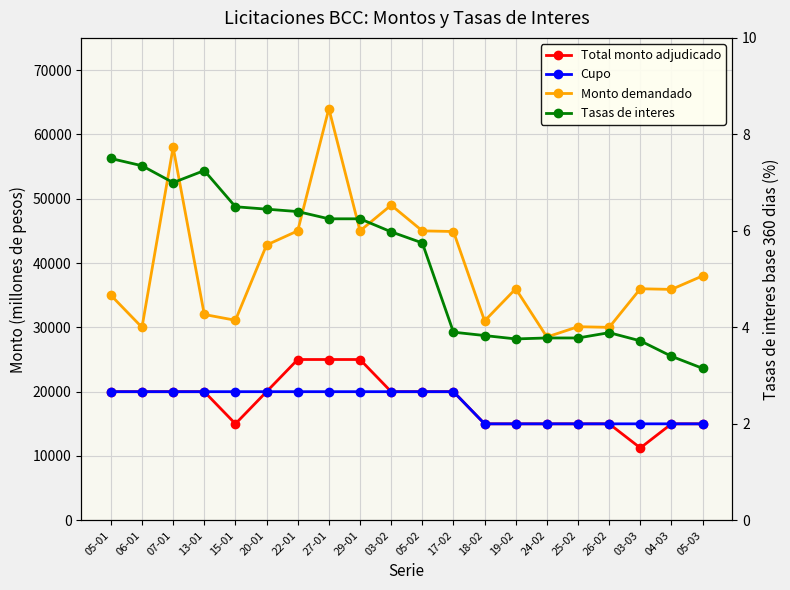

Which series has the largest total across all categories?

Monto demandado